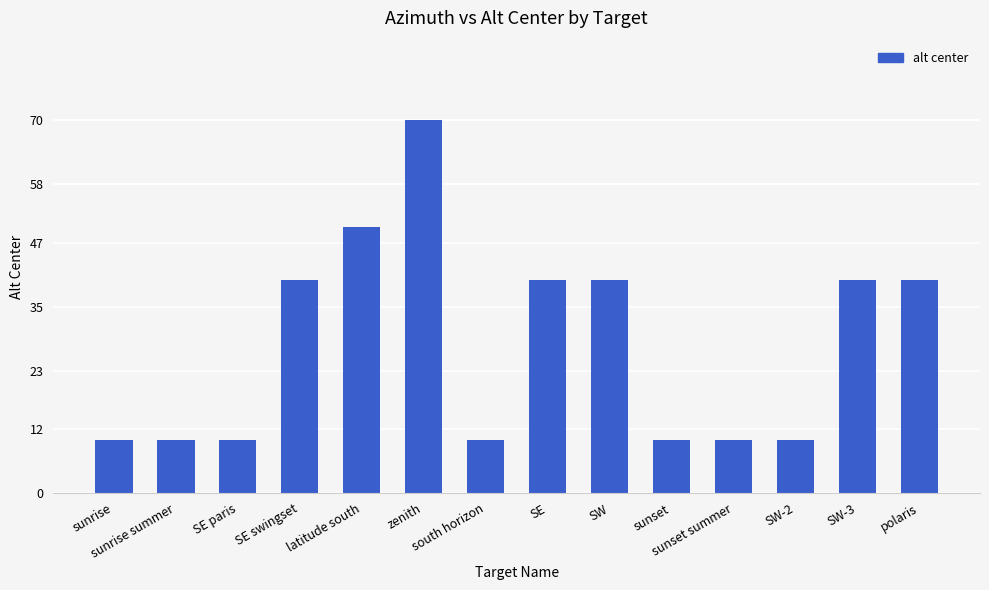

Reading left to right, transcribe all the data shown in this chart.

sunrise=10	sunrise summer=10	SE paris=10	SE swingset=40	latitude south=50	zenith=70	south horizon=10	SE=40	SW=40	sunset=10	sunset summer=10	SW-2=10	SW-3=40	polaris=40